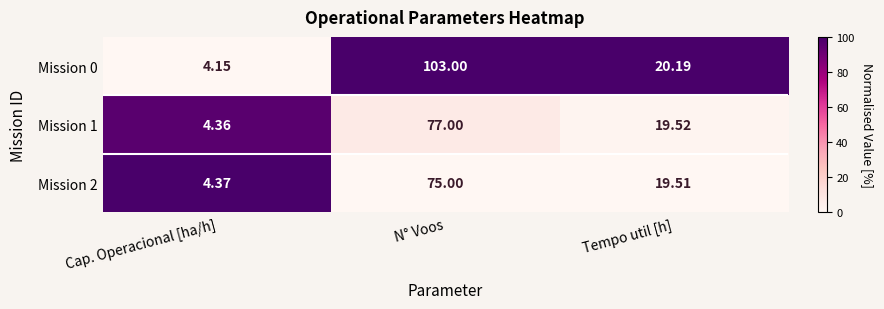

What is the difference between the highest and lowest values at Cap. Operacional [ha/h]?

0.2